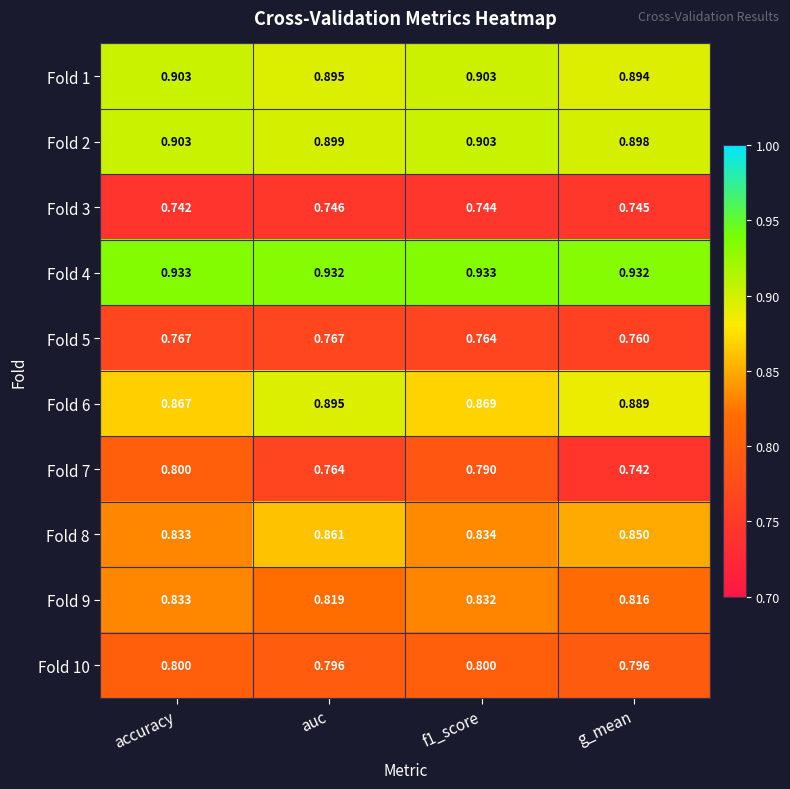

How many series are shown in this chart?

10